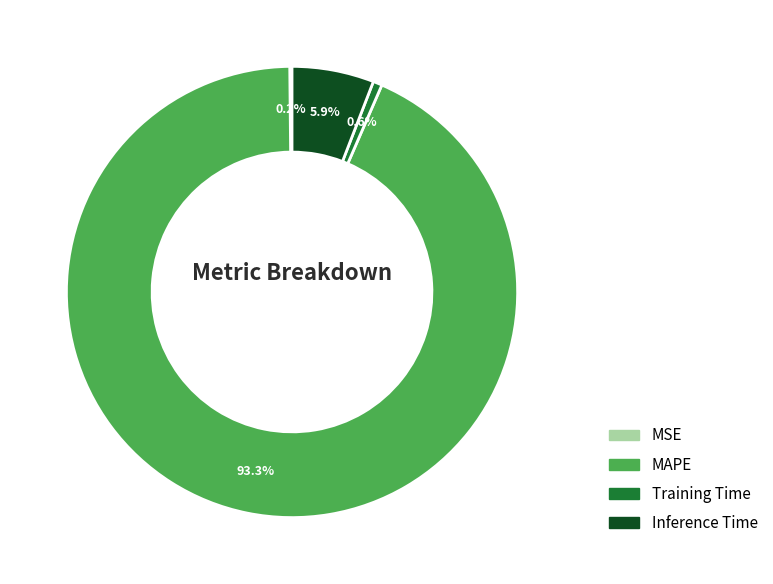

To the nearest percent, what portion does MAPE represent?

93%